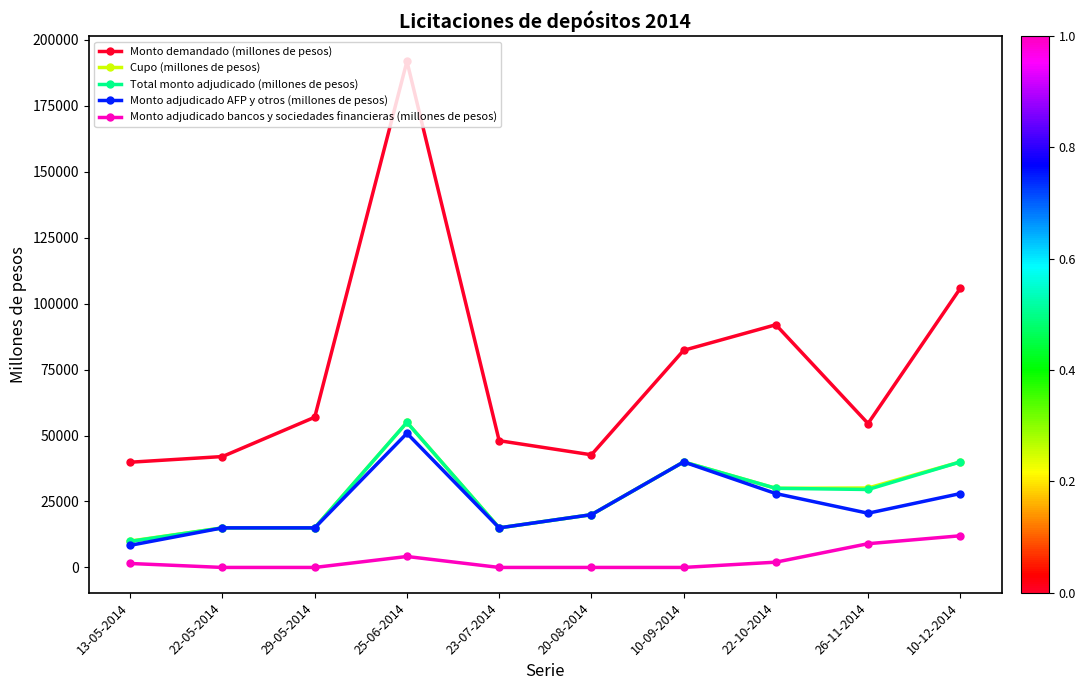

Where is the first local maximum for Monto demandado (millones de pesos)?

25-06-2014